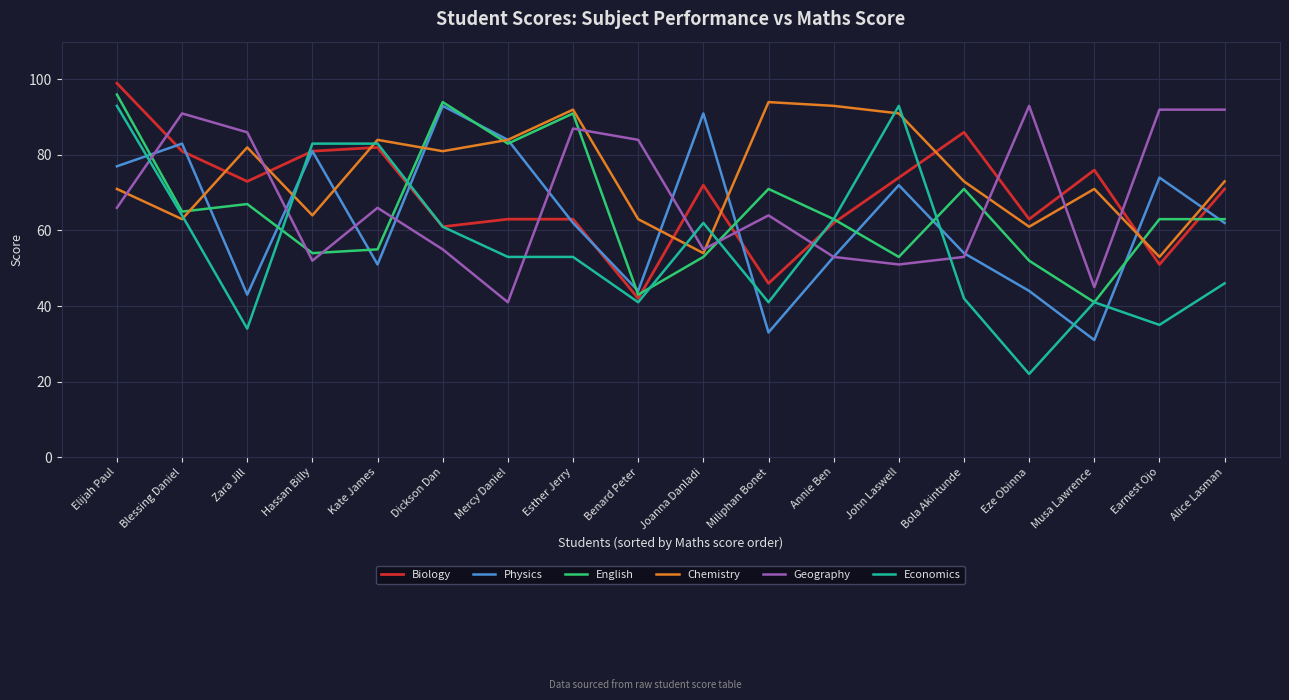

What is the approximate value of Physics at Earnest Ojo?

74